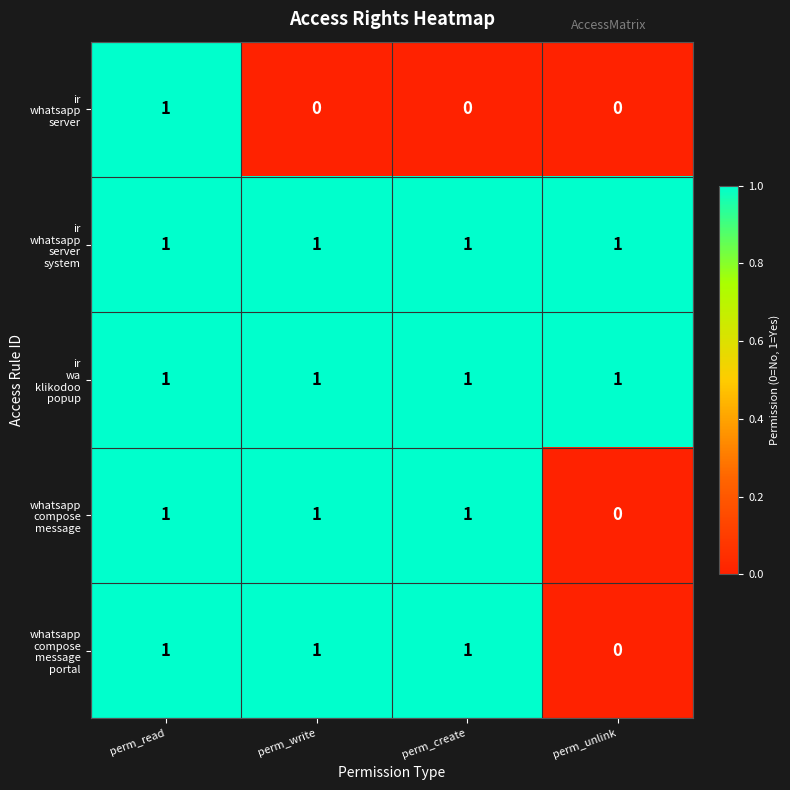

At which category is the sum across all series the highest?

perm_read